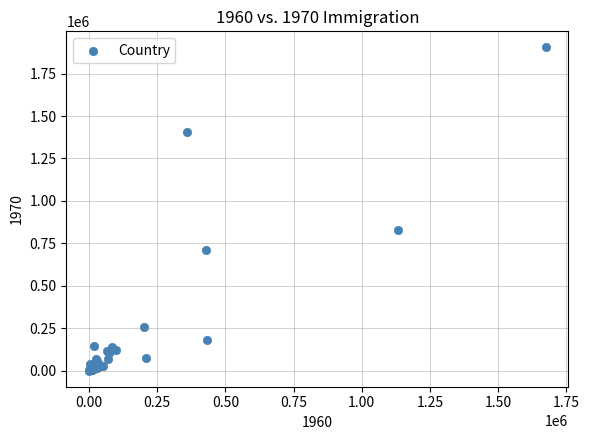

What Y value in the scatter plot is closest to 952323?

826327